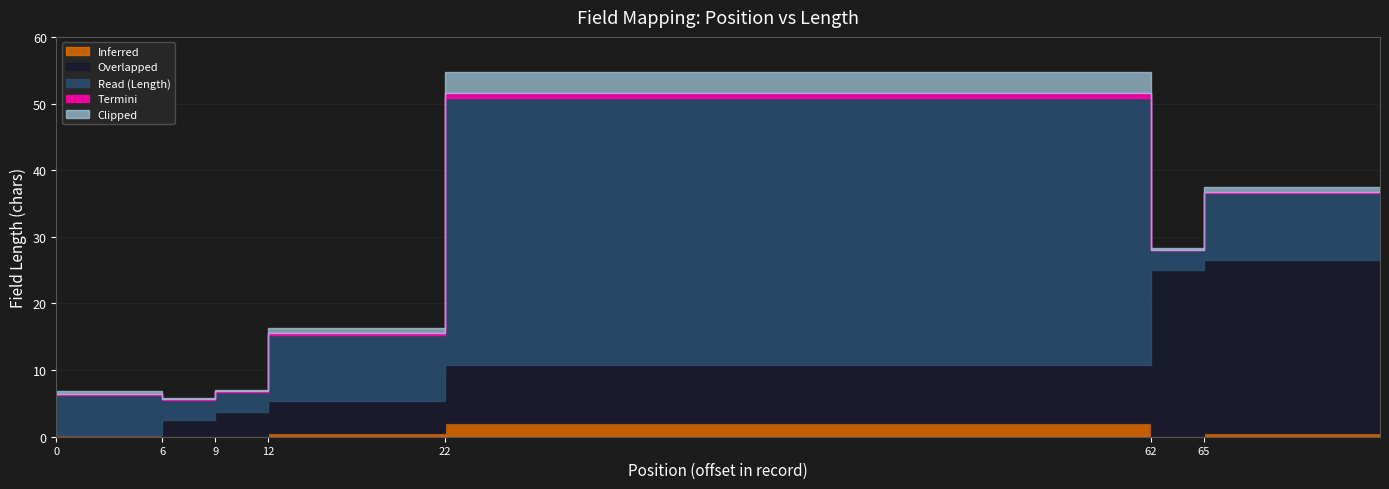

Reading left to right, list all the values displayed in this chart.

6	3	3	10	40	3	10